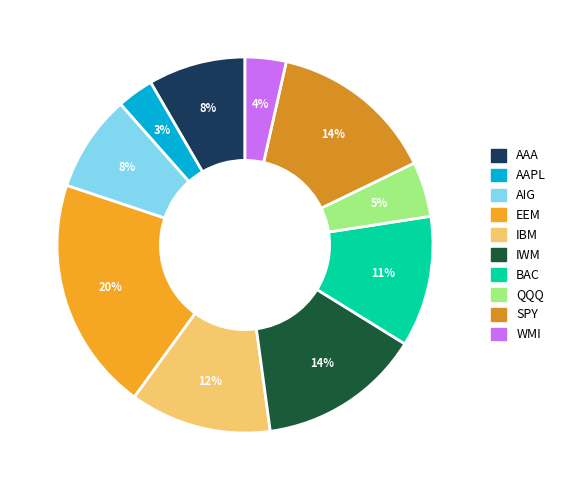

Count the number of slices in the pie.

10